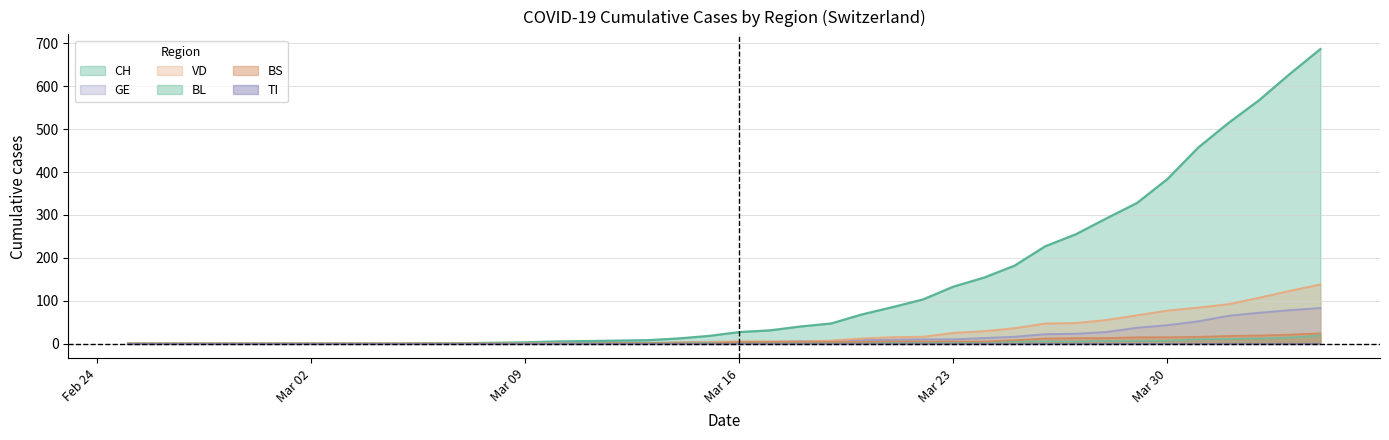

Which series has the largest range (max minus min)?

CH